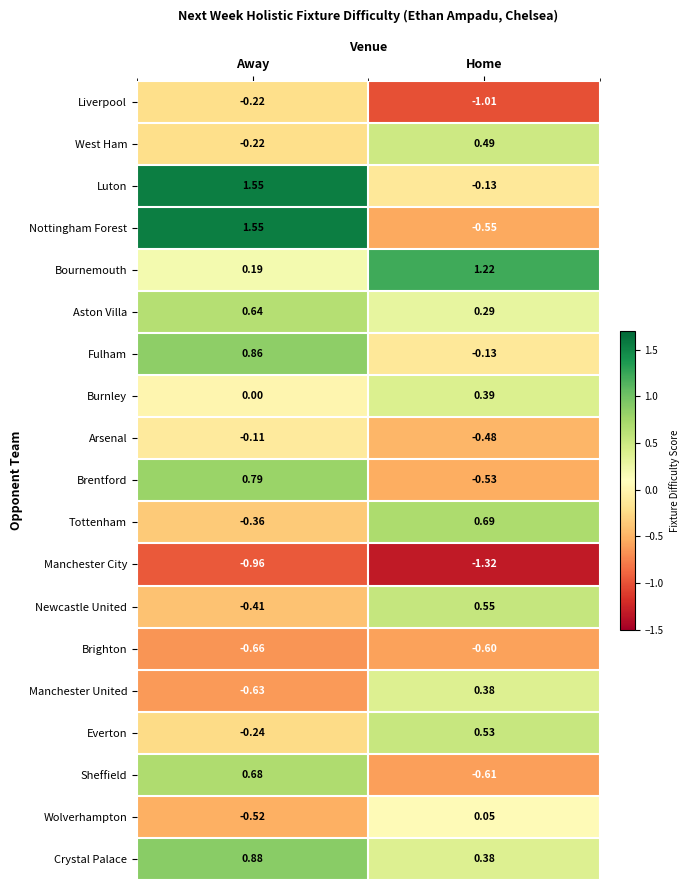

Which series has the largest total across all categories?

Luton